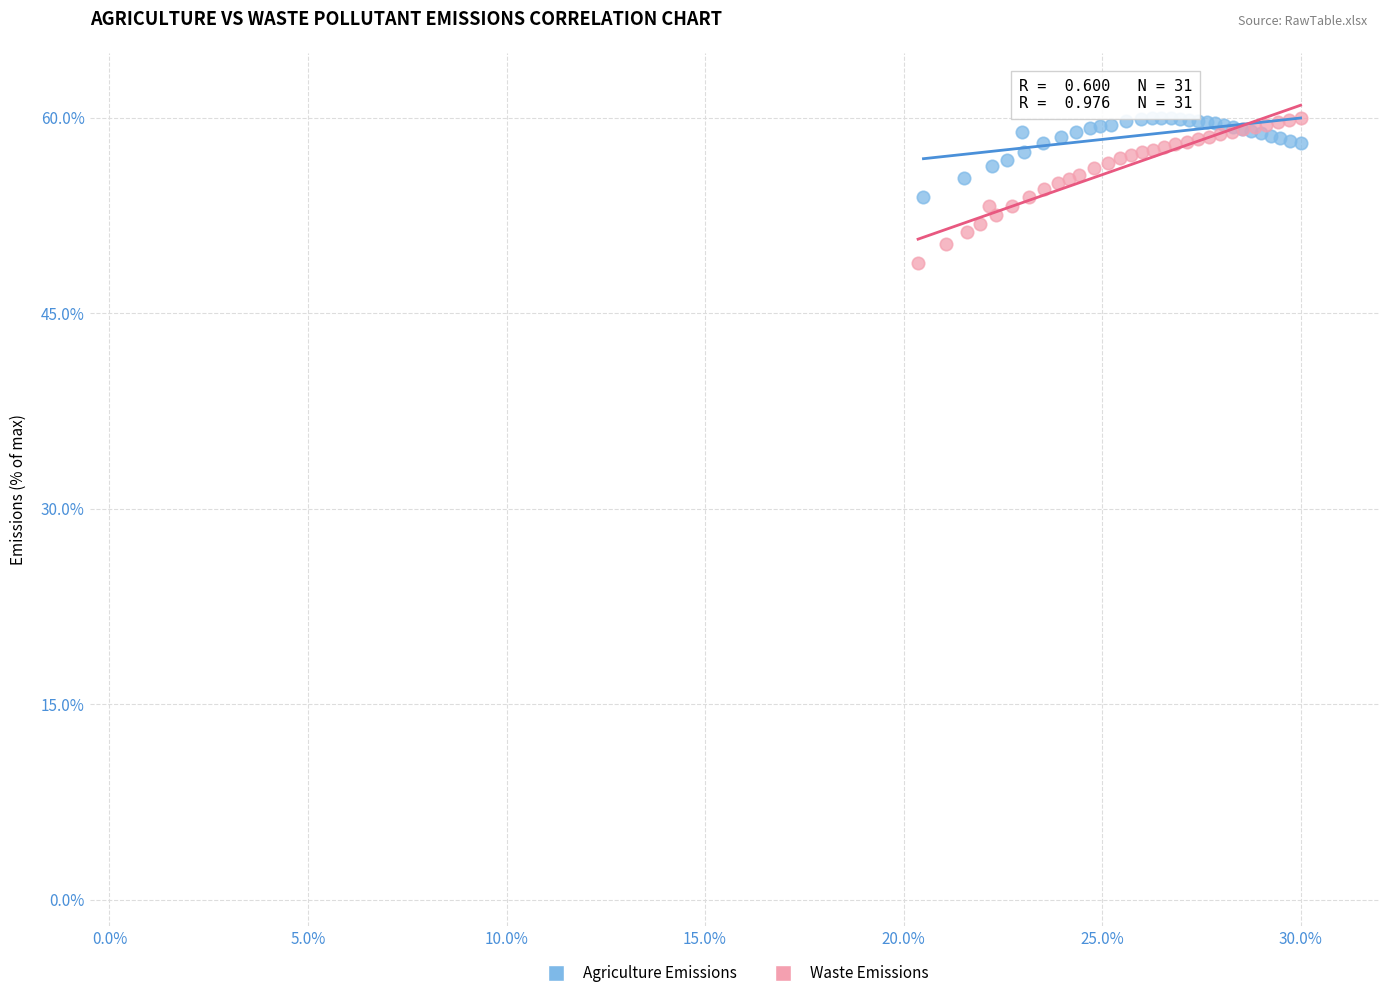

Which series reaches the minimum Y coordinate?

Waste Emissions